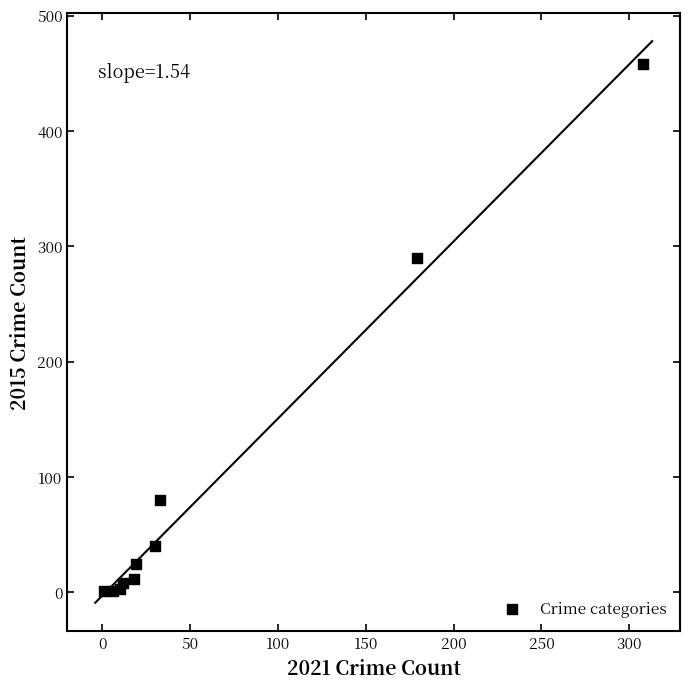

What Y value in the scatter plot is closest to 229?

290